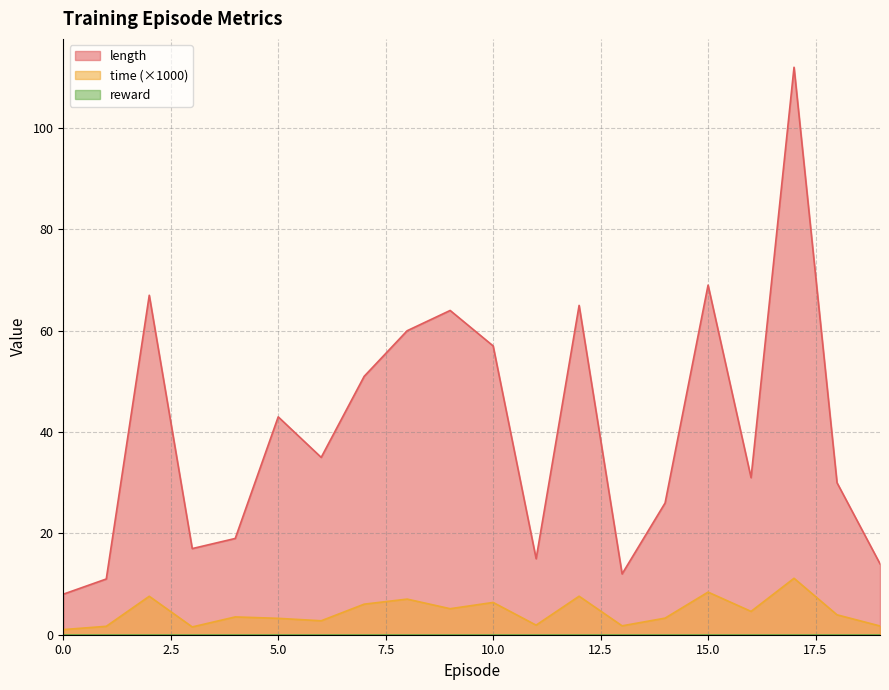

How many lines are shown in the chart?

3